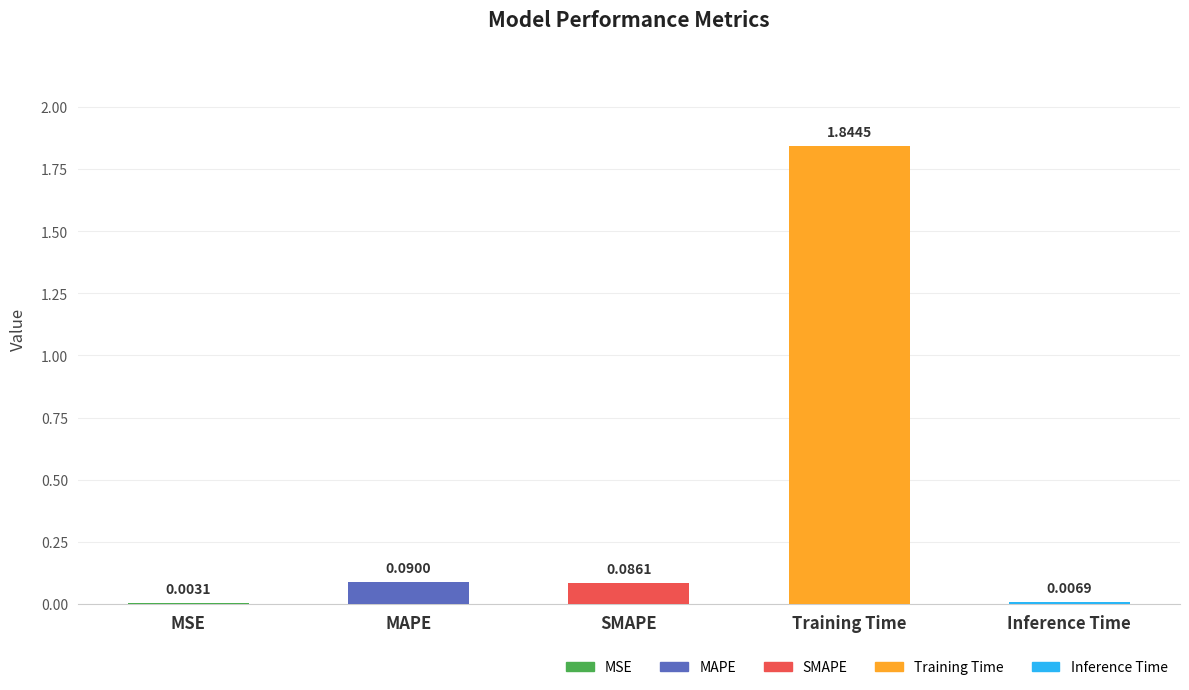

What is the sum of all values?

2.0